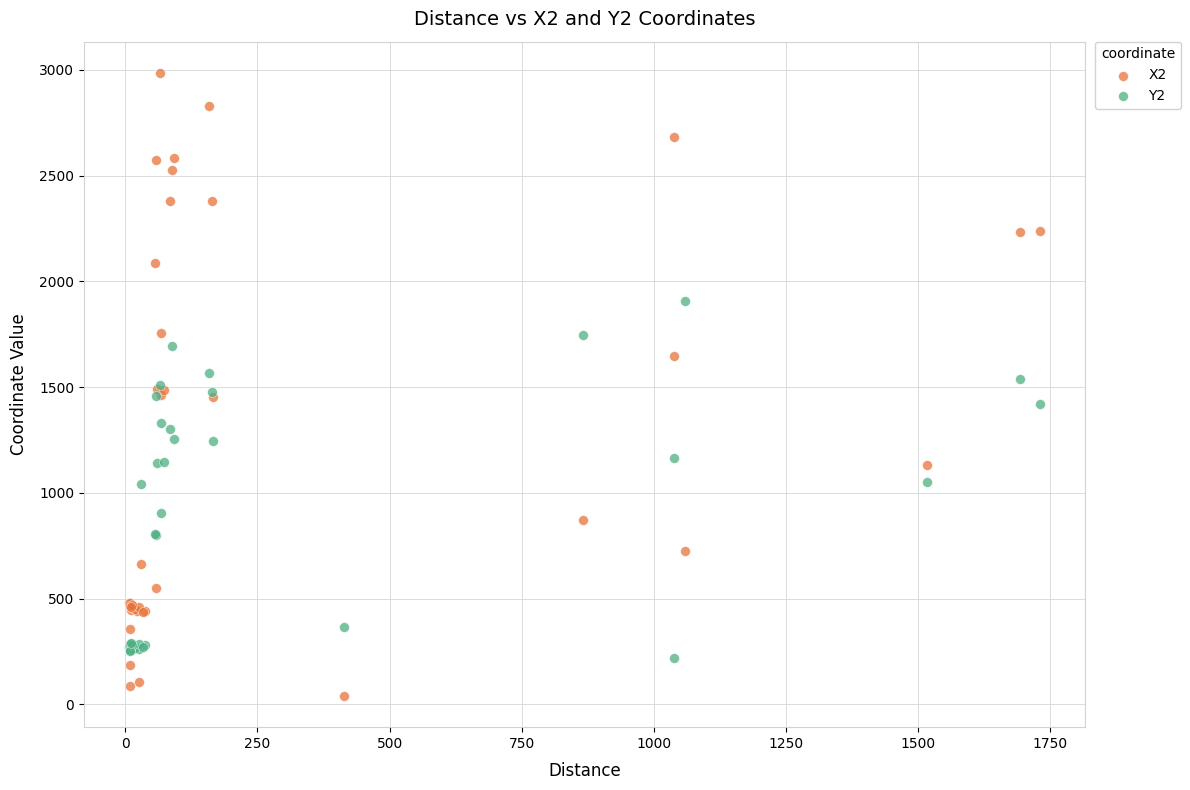

Which series reaches the minimum Y coordinate?

X2